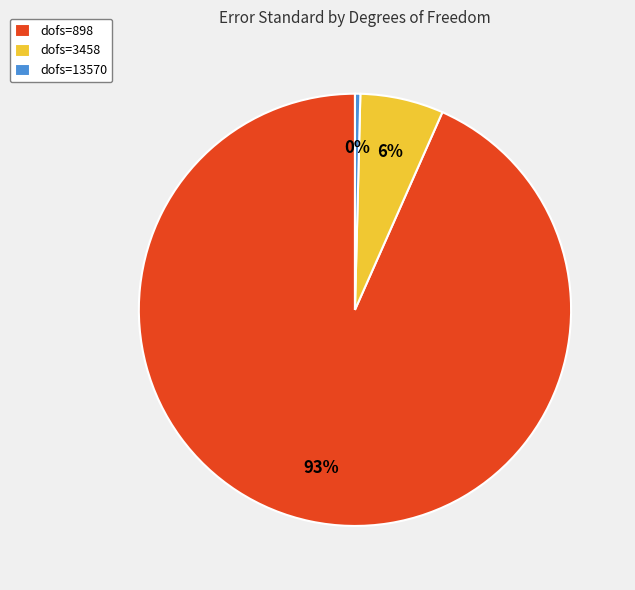

What percentage is the dofs=3458 slice, to the nearest percent?

6%